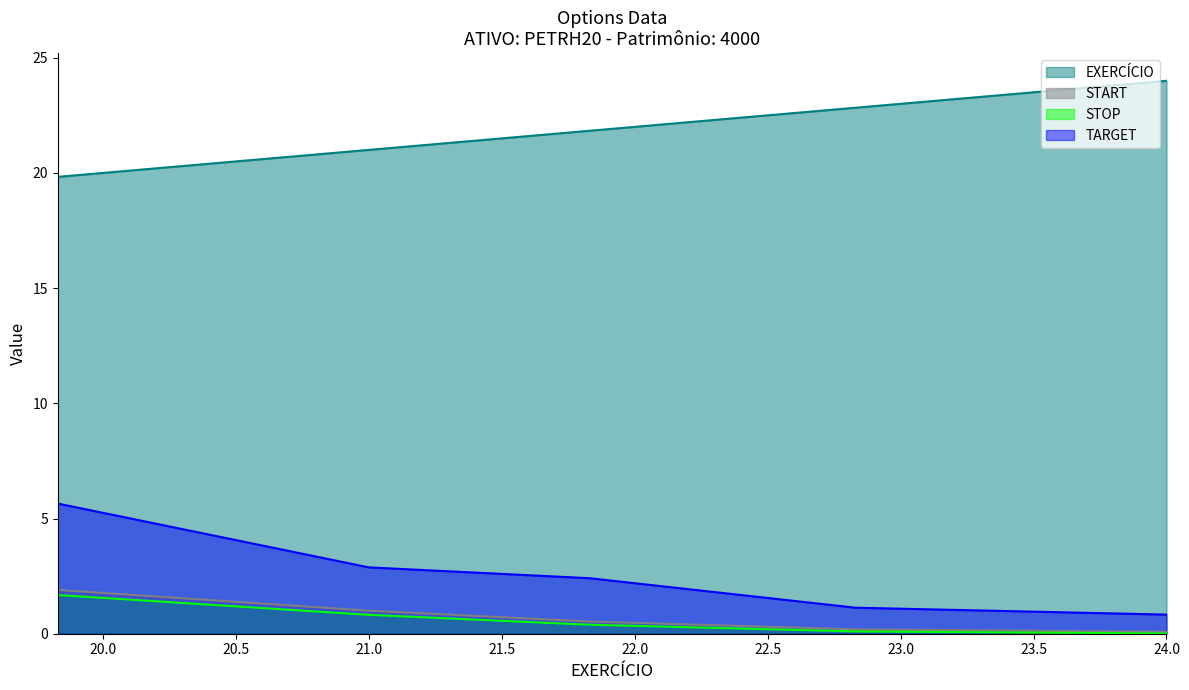

What is the total value across all series at 21.83?

25.2